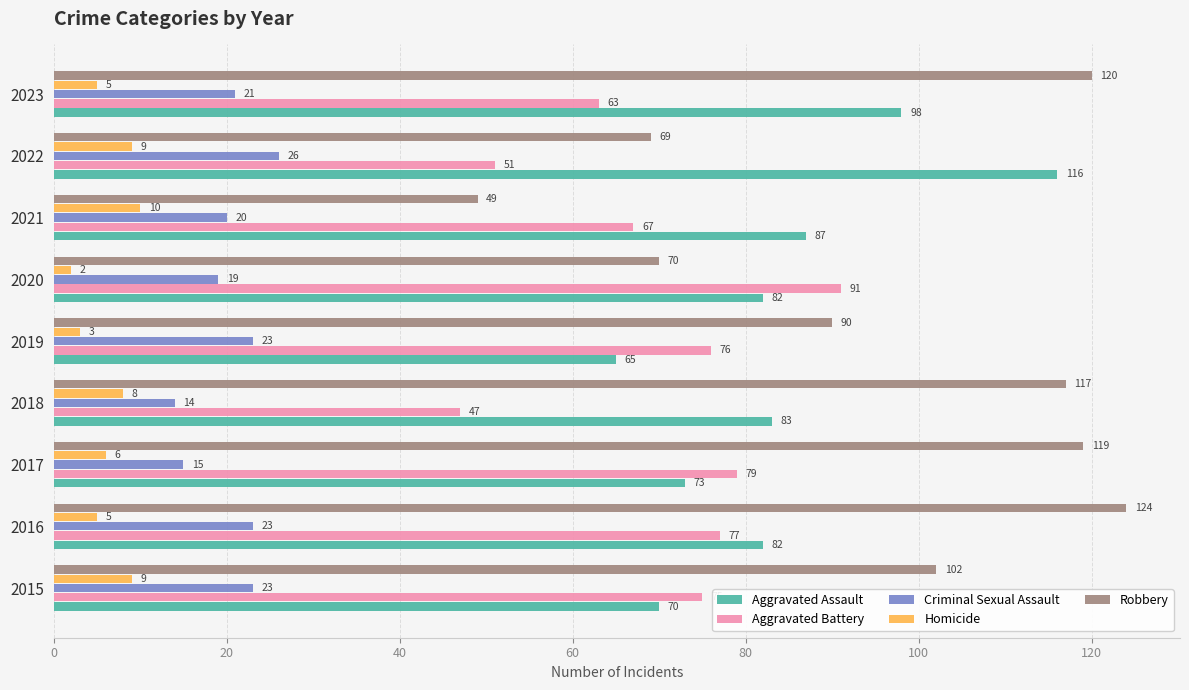

What is the difference between the second highest and minimum values in the Homicide series?

7